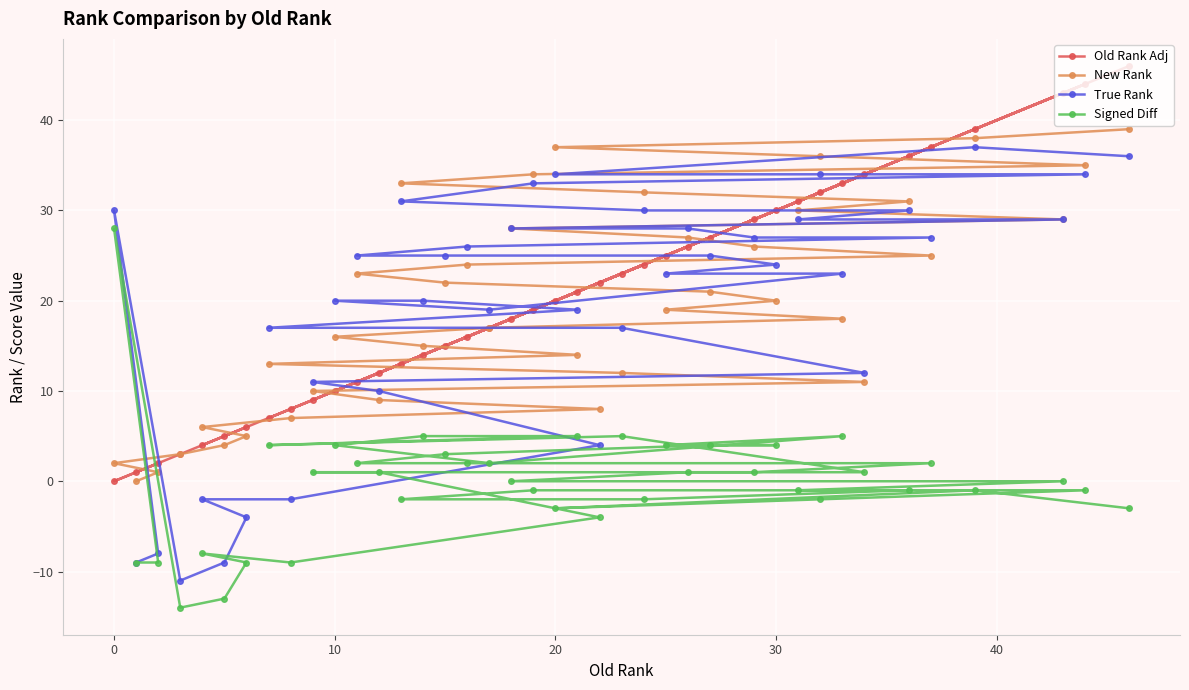

Reading right to left, extract all data points from this chart.

Old Rank Adj: 46	44	43	39	37	36	34	33	32	31	30	29	27	26	25	24	23	22	21	20	19	18	17	16	15	14	13	12	11	10	9	8	7	6	5	4	3	2	1	0
New Rank: 39	35	29	38	25	31	11	18	36	30	20	26	21	27	19	32	12	8	14	37	34	28	17	24	22	15	33	9	23	16	10	7	13	5	4	6	3	1	0	2
True Rank: 36	34	29	37	27	30	12	23	34	29	24	27	25	28	23	30	17	4	19	34	33	28	19	26	25	20	31	10	25	20	11	-2	17	-4	-9	-2	-11	-8	-9	30
Signed Diff: -3	-1	0	-1	2	-1	1	5	-2	-1	4	1	4	1	4	-2	5	-4	5	-3	-1	0	2	2	3	5	-2	1	2	4	1	-9	4	-9	-13	-8	-14	-9	-9	28